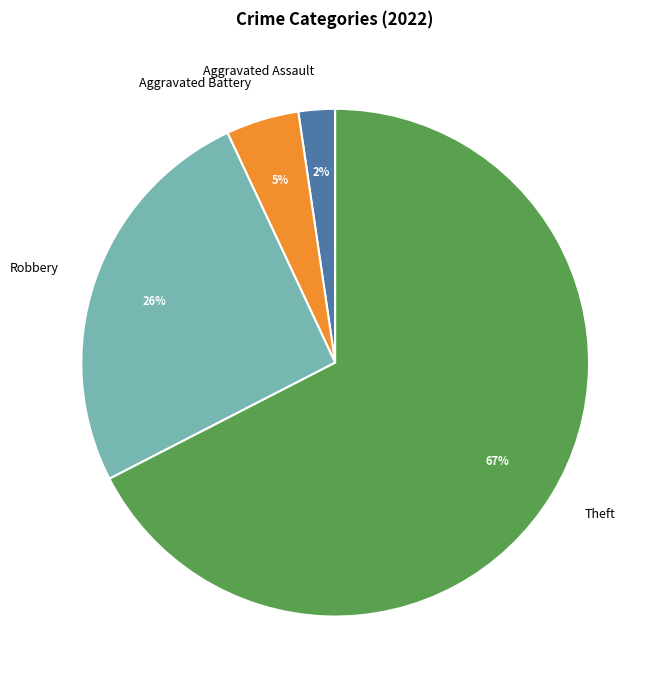

What is the smallest slice in the pie chart?

Aggravated Assault